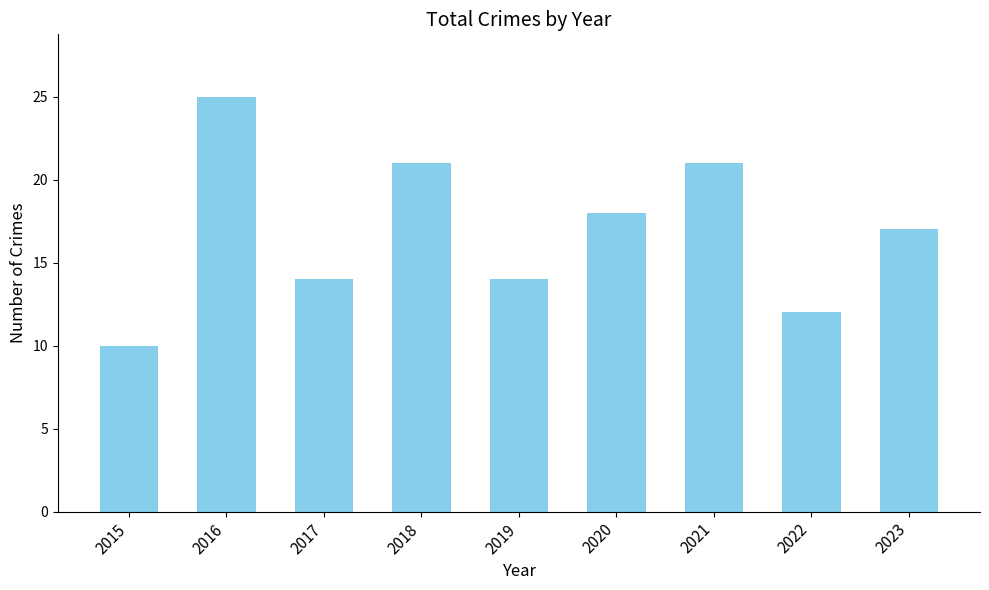

Reading right to left, what are all the values shown in this chart?

17	12	21	18	14	21	14	25	10